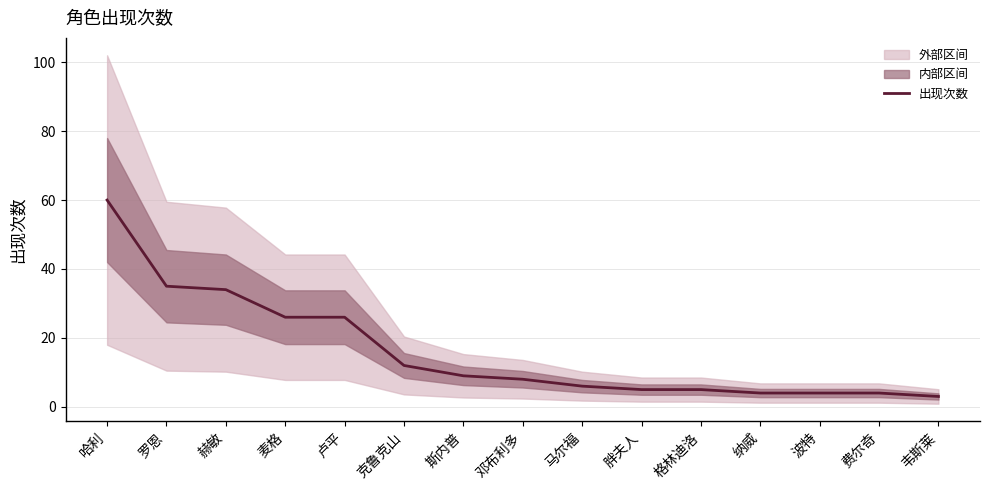

What is the sum of the values at 哈利 and 麦格?

86